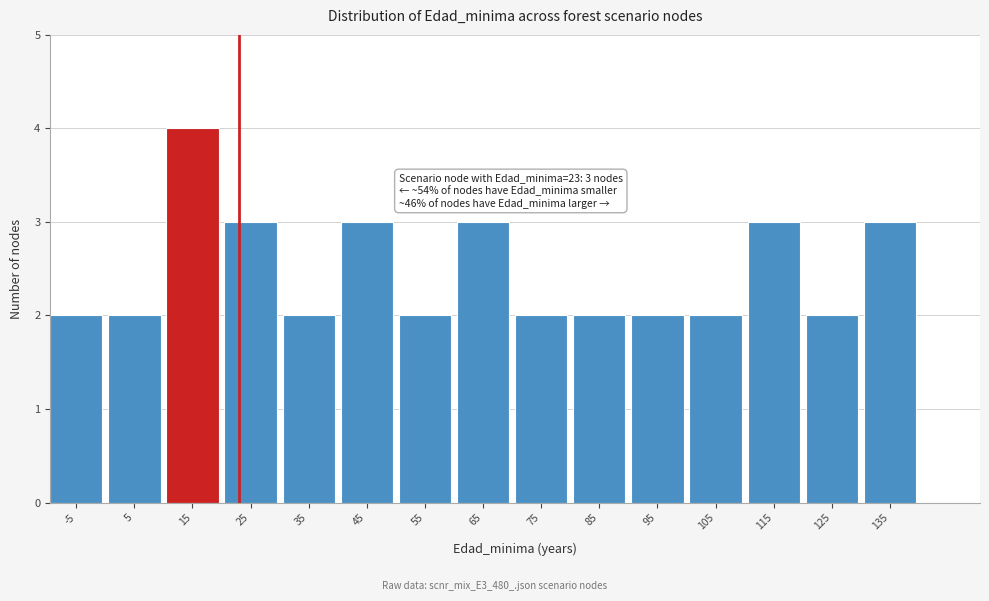

Reading right to left, extract all data points from this chart.

3	2	3	2	2	2	2	3	2	3	2	3	4	2	2